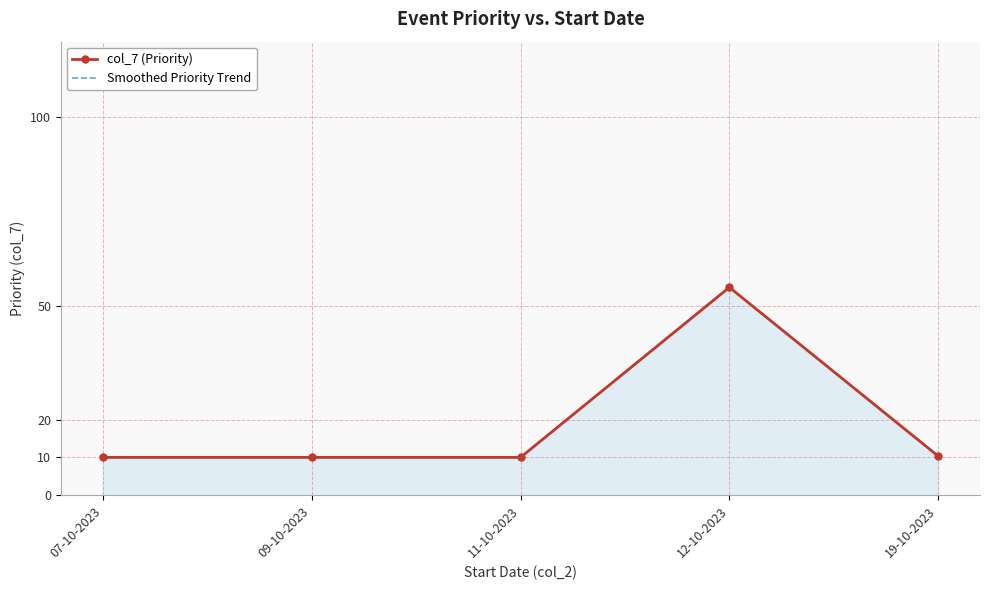

What is the sum of the col_7 (Priority) values at 19-10-2023 and 07-10-2023?

20.3